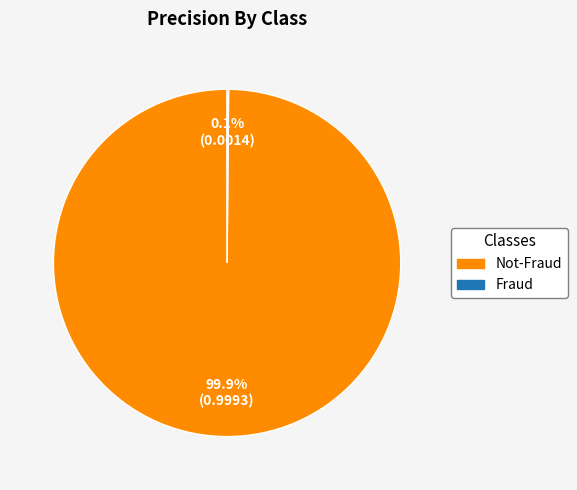

Does any single category account for the majority?

Yes